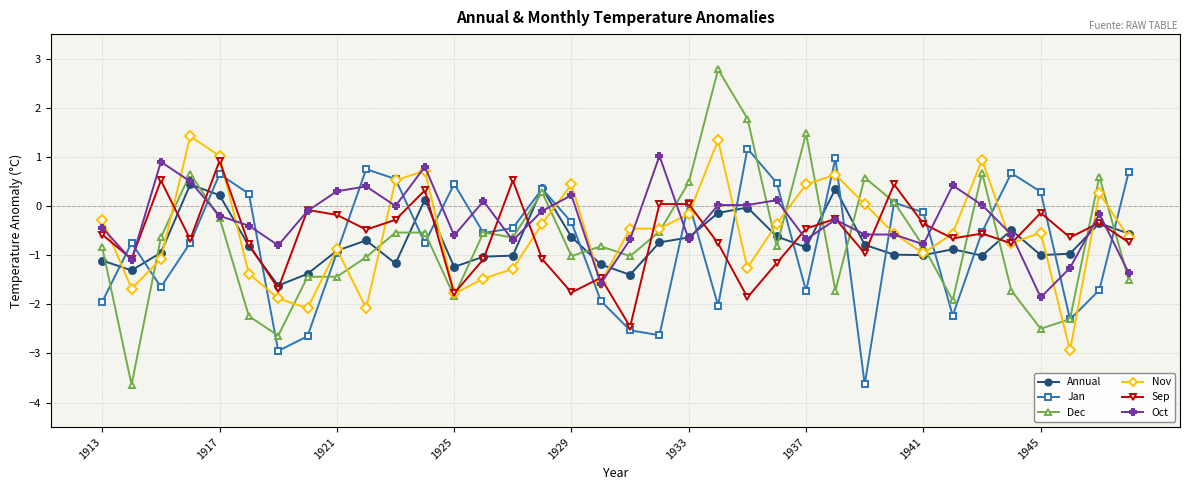

What is the maximum value shown in the chart?

2.8